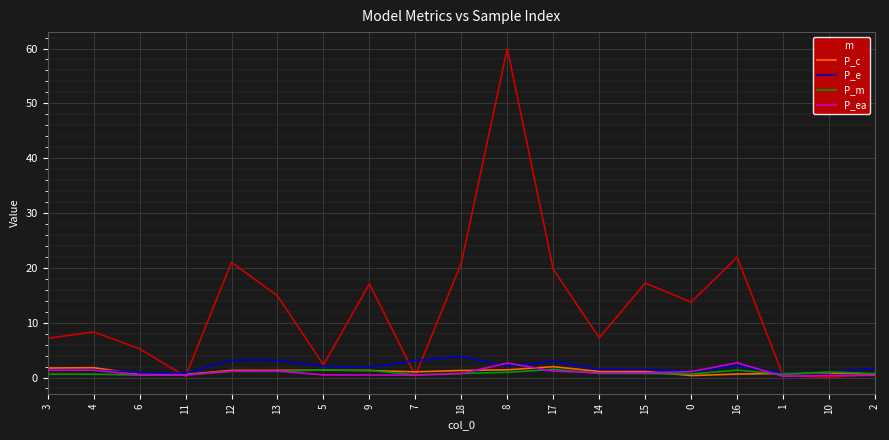

Is it true that P_e equals 0.9 at 10?

True